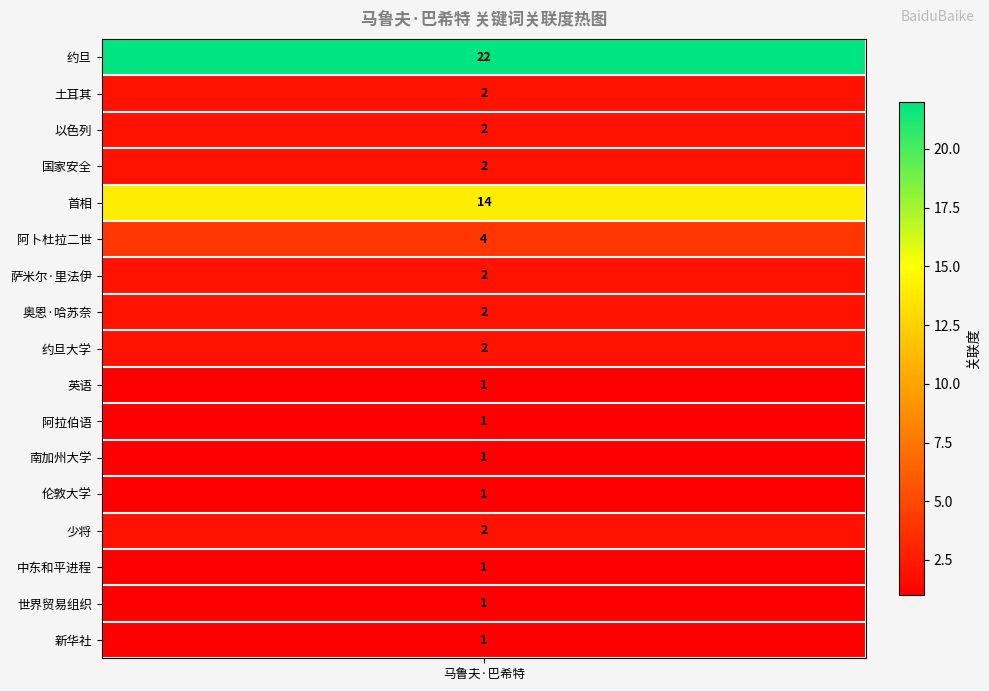

At which category does the chart reach its minimum across all series?

英语